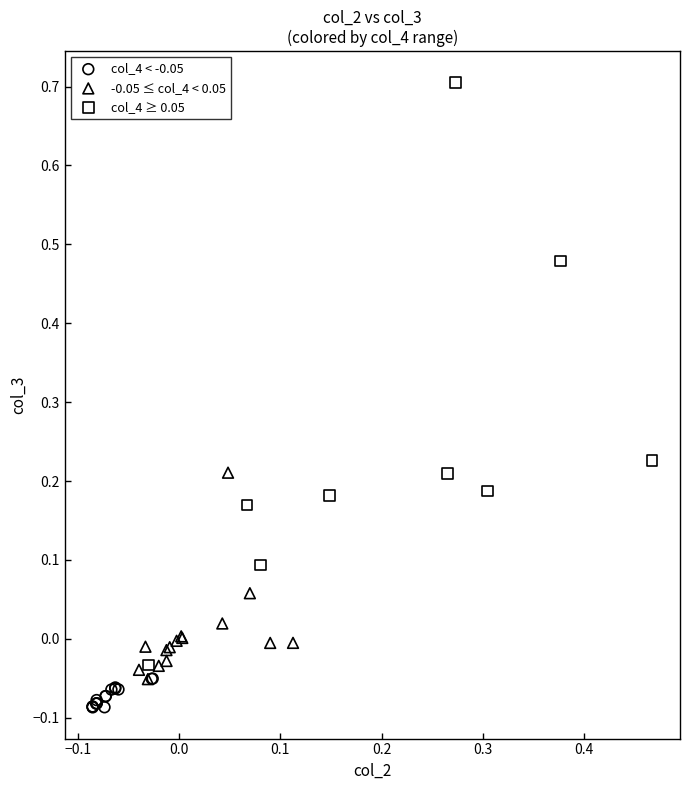

What are all the series names shown in the legend?

col_4 < -0.05, -0.05 ≤ col_4 < 0.05, col_4 ≥ 0.05